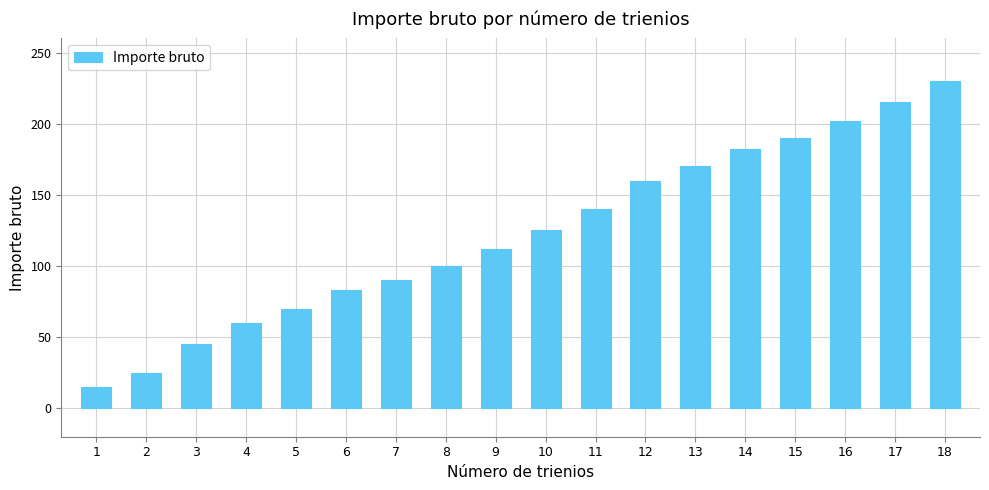

Approximately how many times larger is the value at 10 compared to 18?

0.5